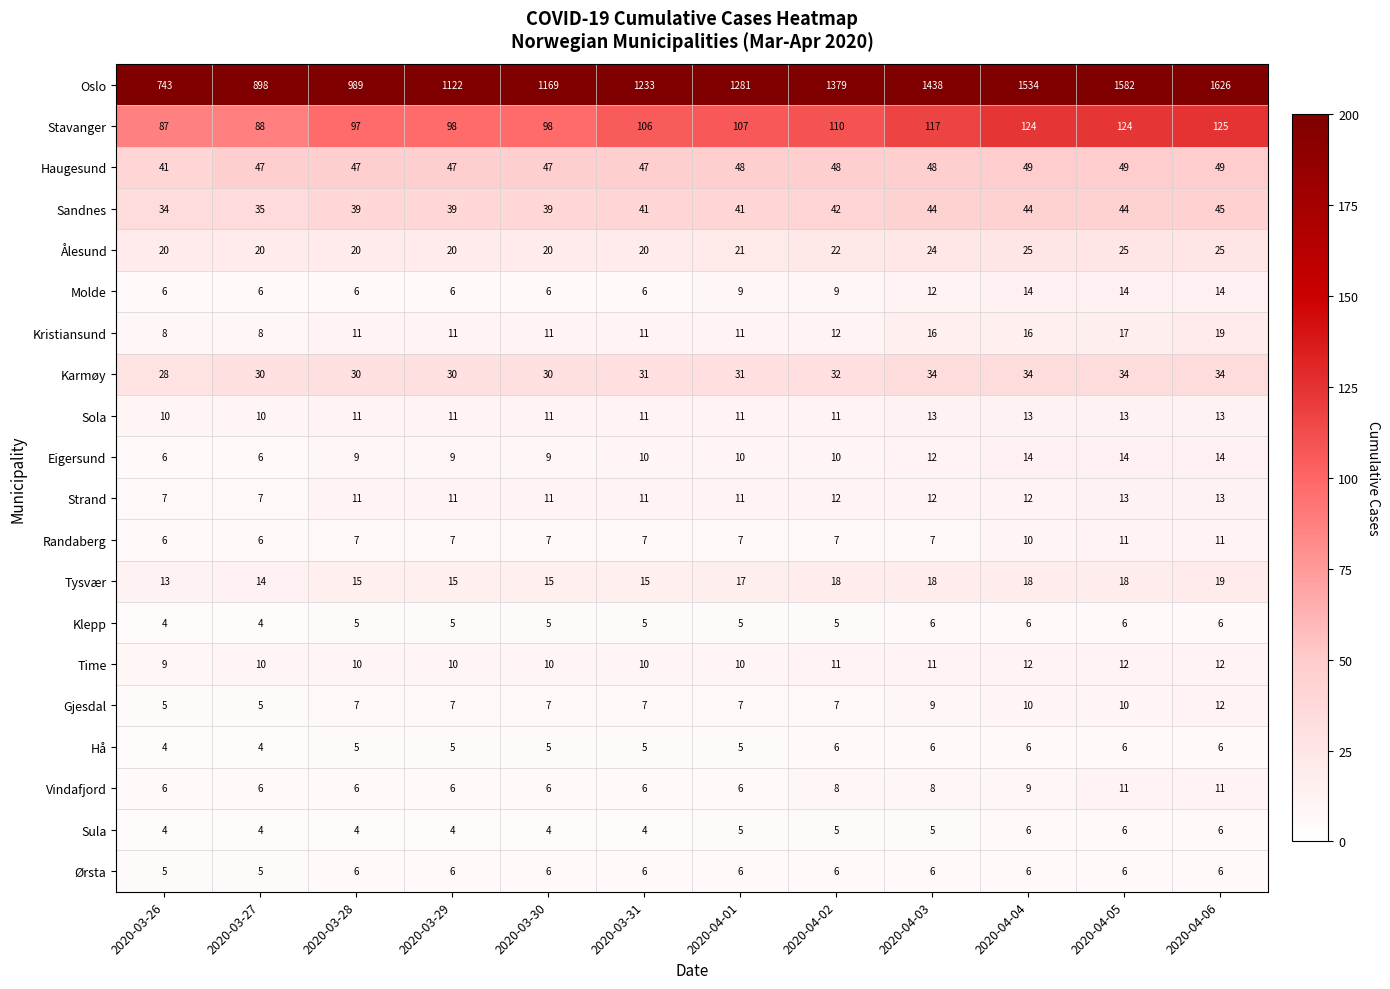

The value of Time at 2020-03-28 is 18. True or false?

False